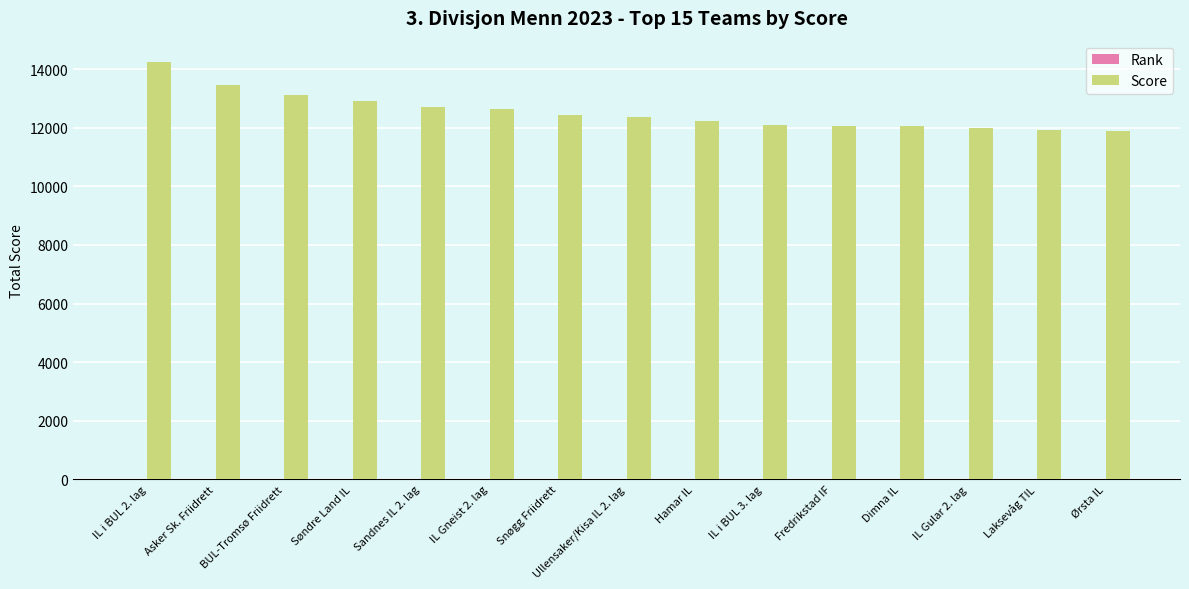

The Score series shows 3953 at Hamar IL. True or false?

False